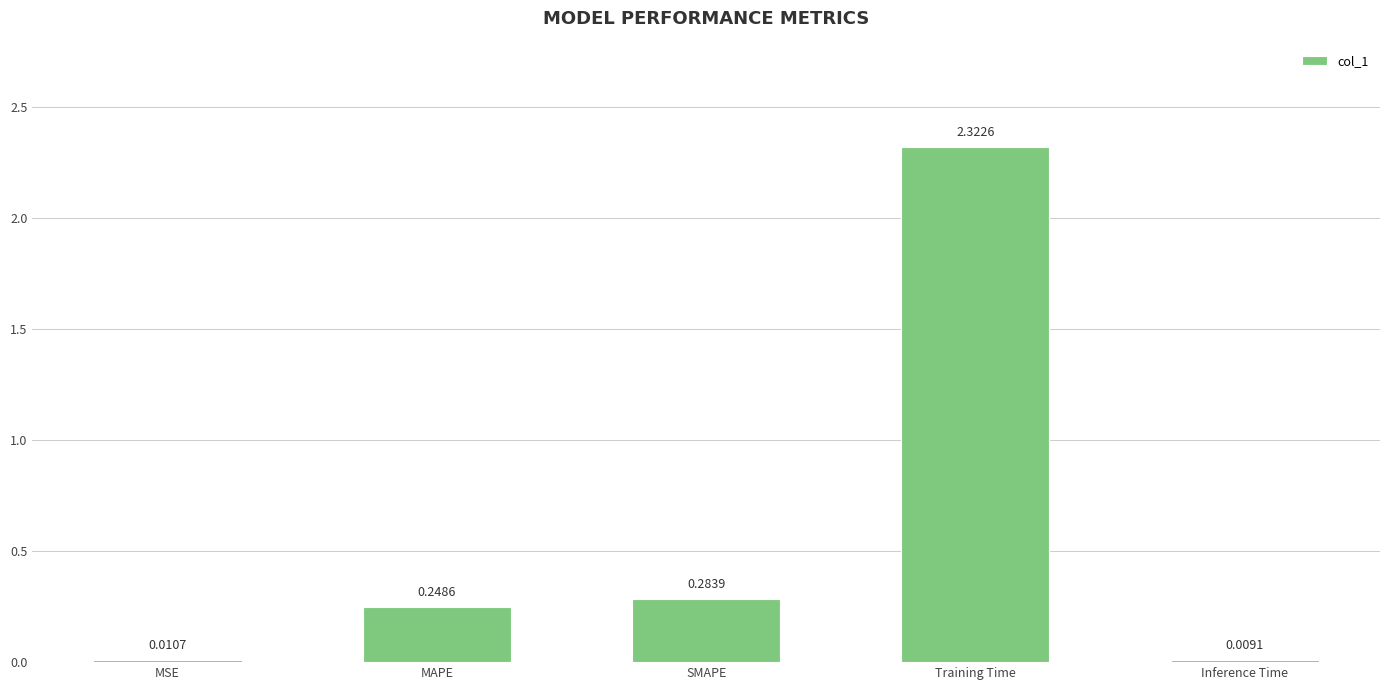

At which category does the chart reach its peak across all series?

Training Time